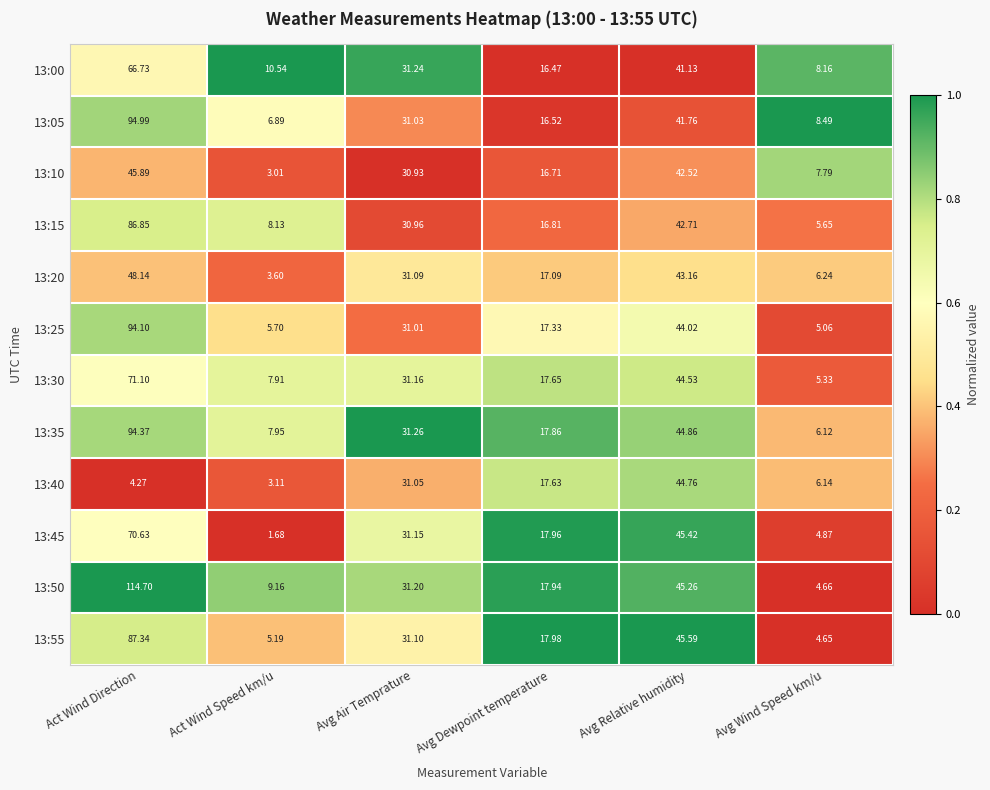

Which category has the highest value across all series?

Act Wind Direction